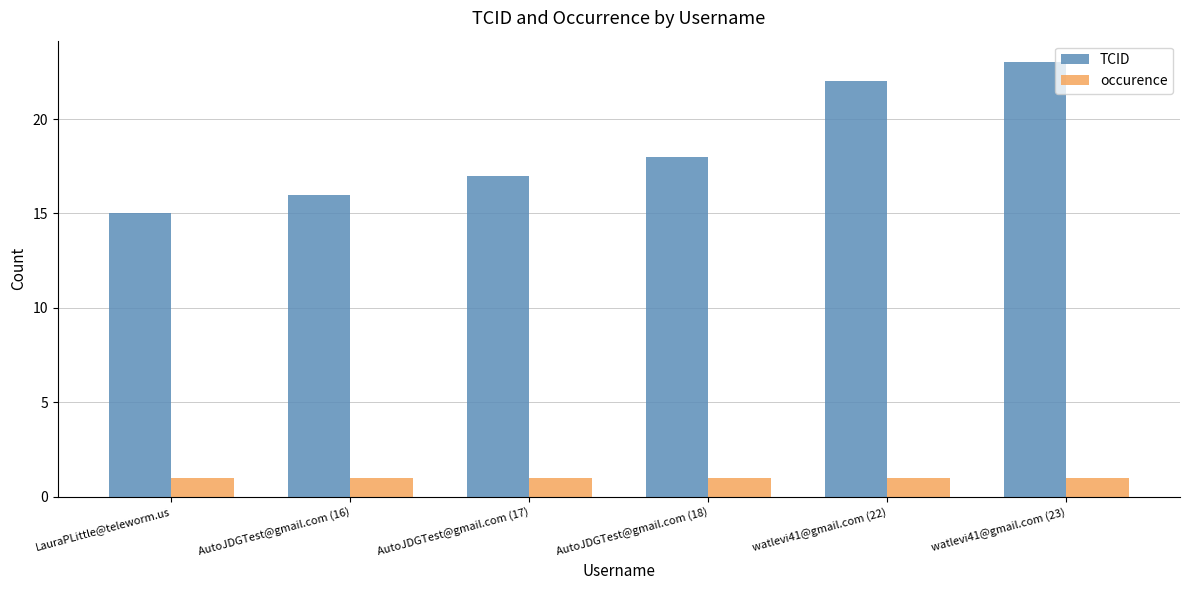

Reading left to right, transcribe all the data shown in this chart.

TCID: 15	16	17	18	22	23
occurence: 1	1	1	1	1	1